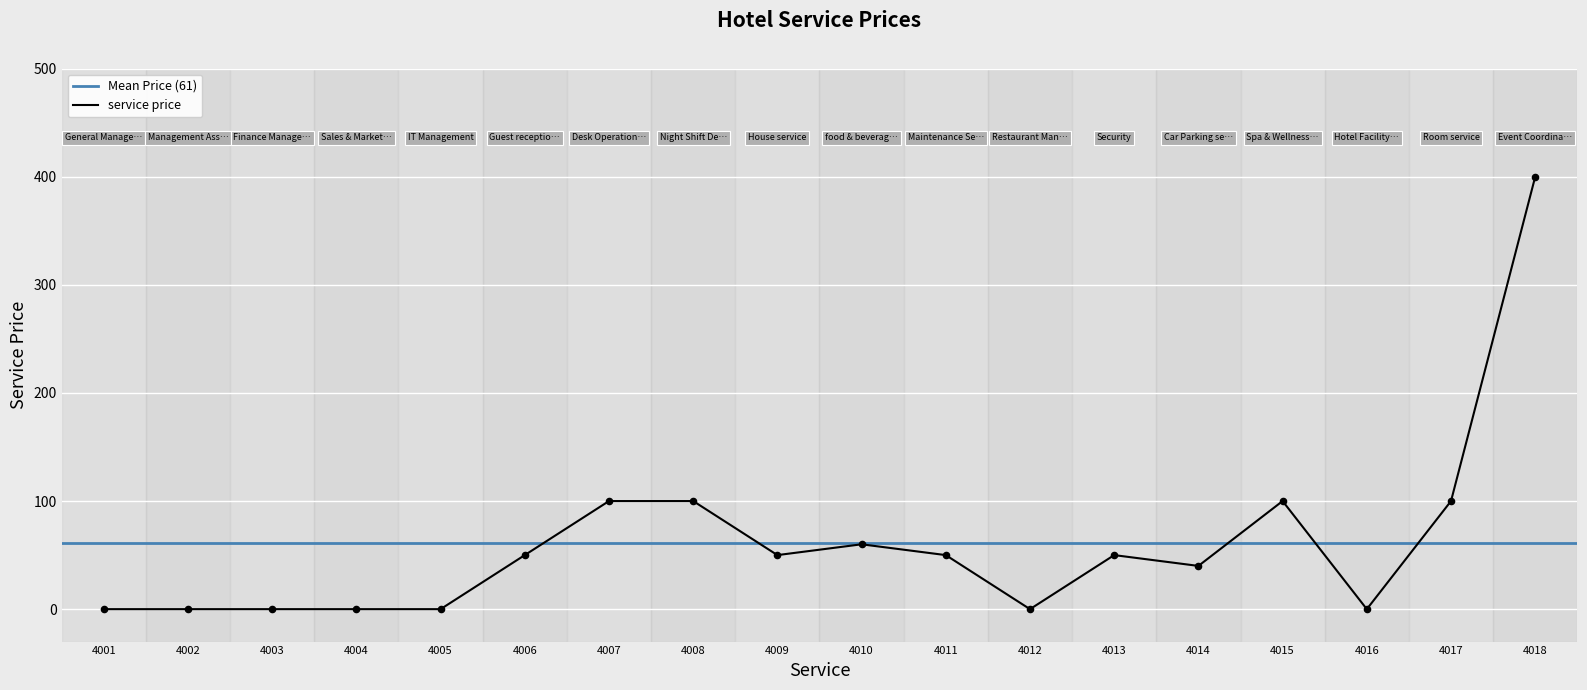

What is the highest value of the service price series?

400